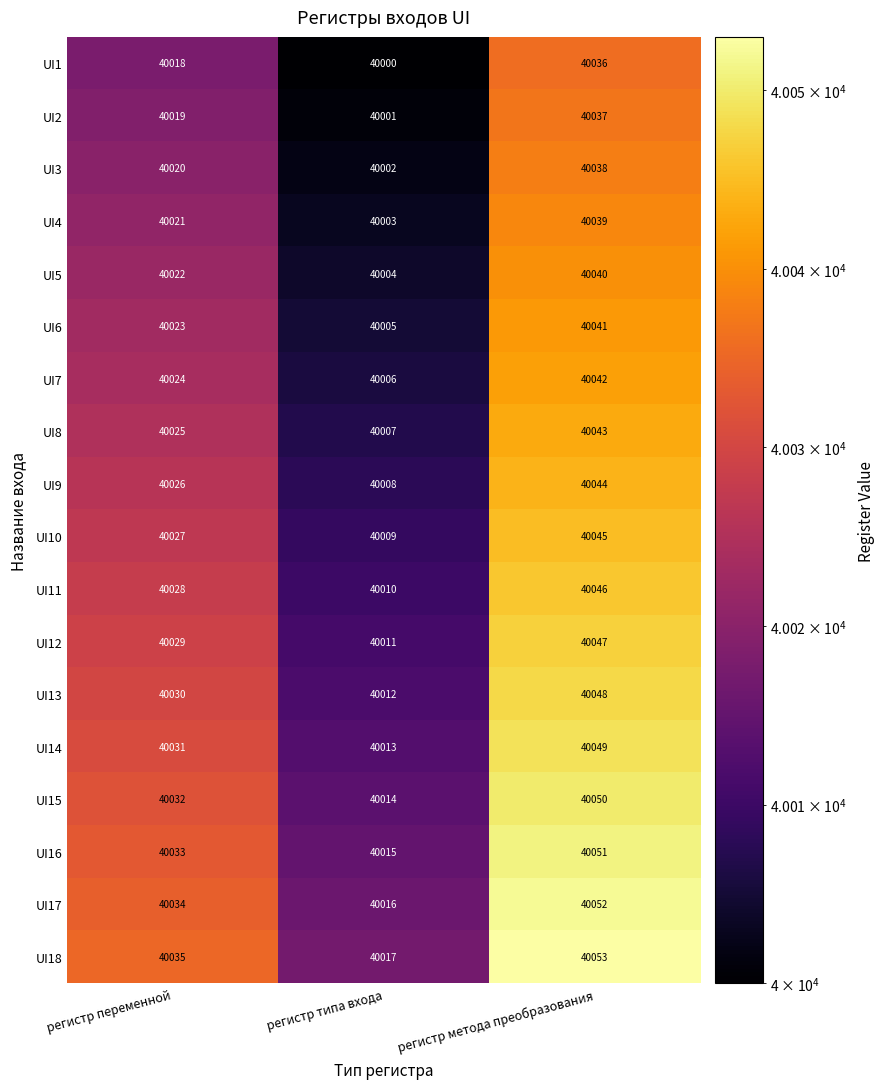

How many UI11 values are between 40010 and 40046?

3